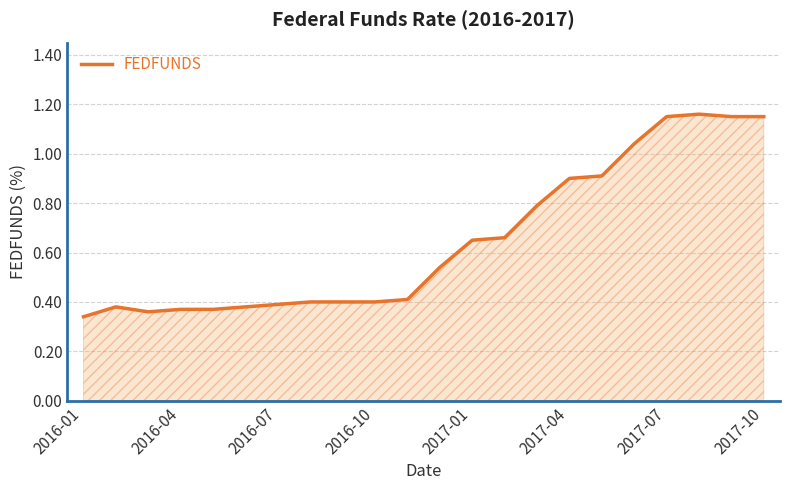

What is the difference between the maximum and minimum values?

0.8